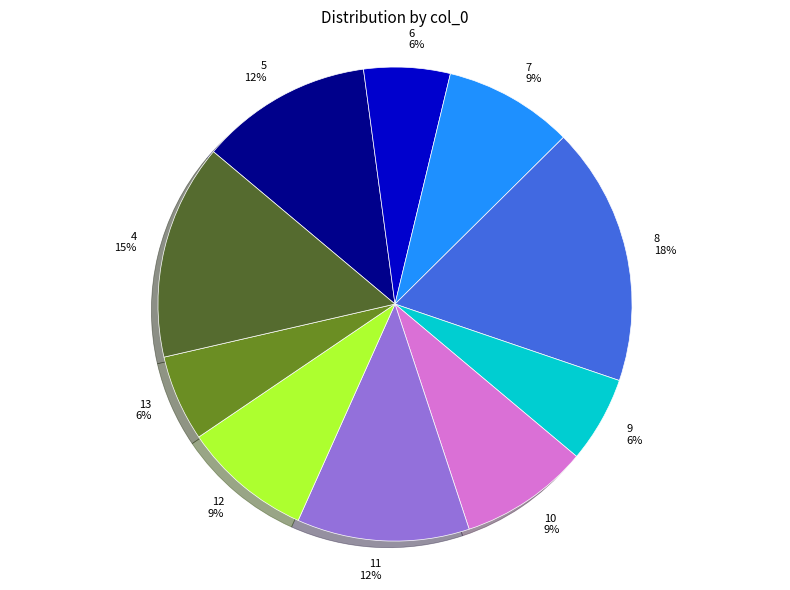

To the nearest percent, what is the difference between the largest and smallest slice percentages?

12%